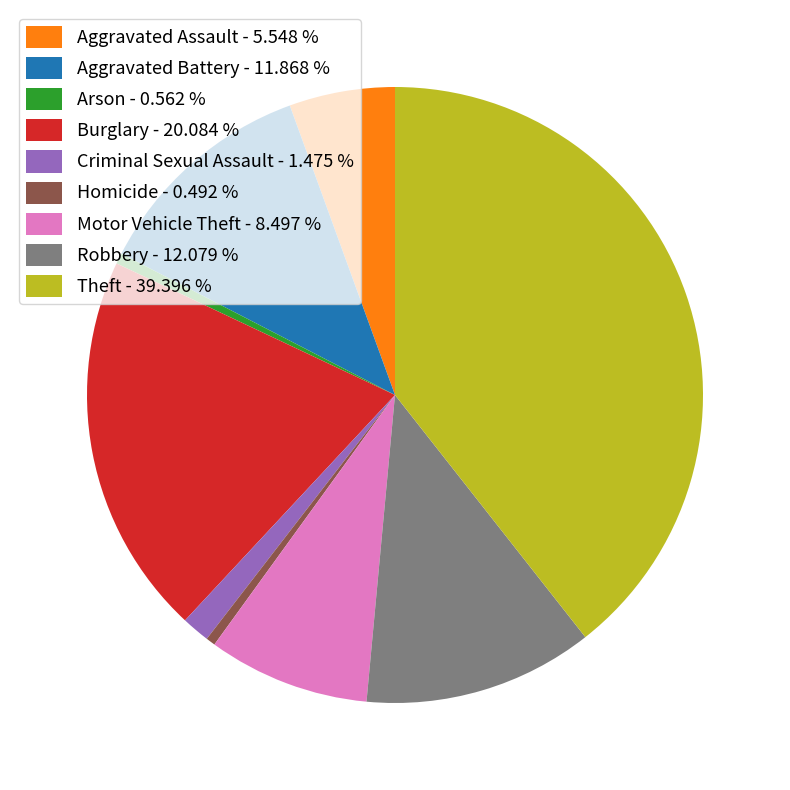

Approximately how many times larger is the value at Criminal Sexual Assault - 1.475 % compared to Homicide - 0.492 %?

3.0